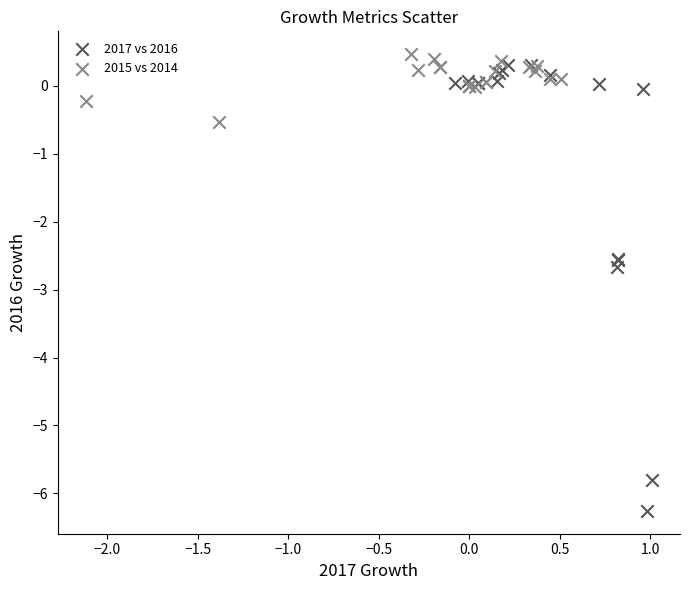

Which series contains the lowest Y value?

2017 vs 2016